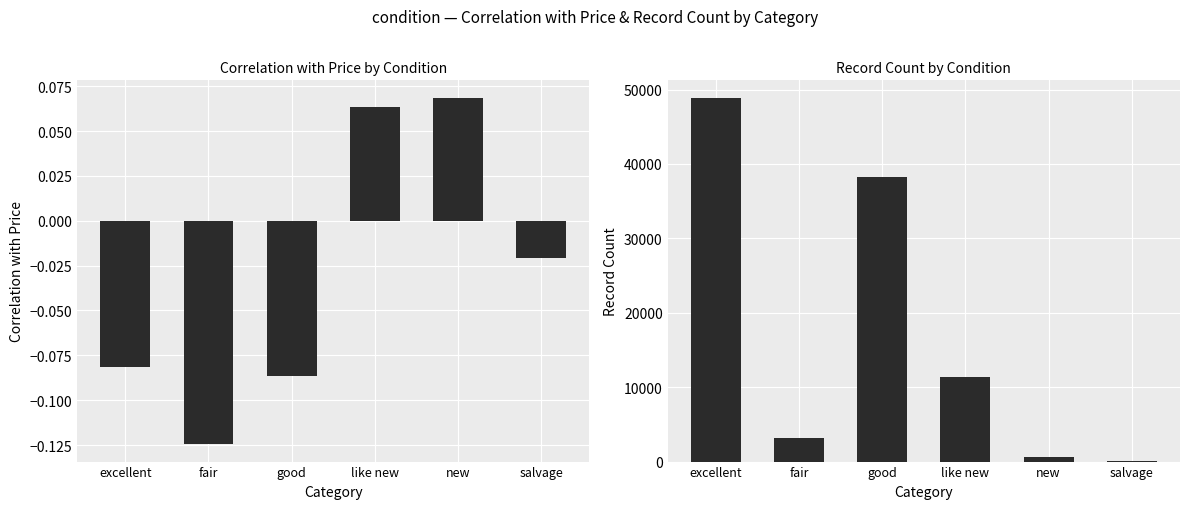

At new, list the series in order from largest to smallest.

Record Count, Correlation with Price